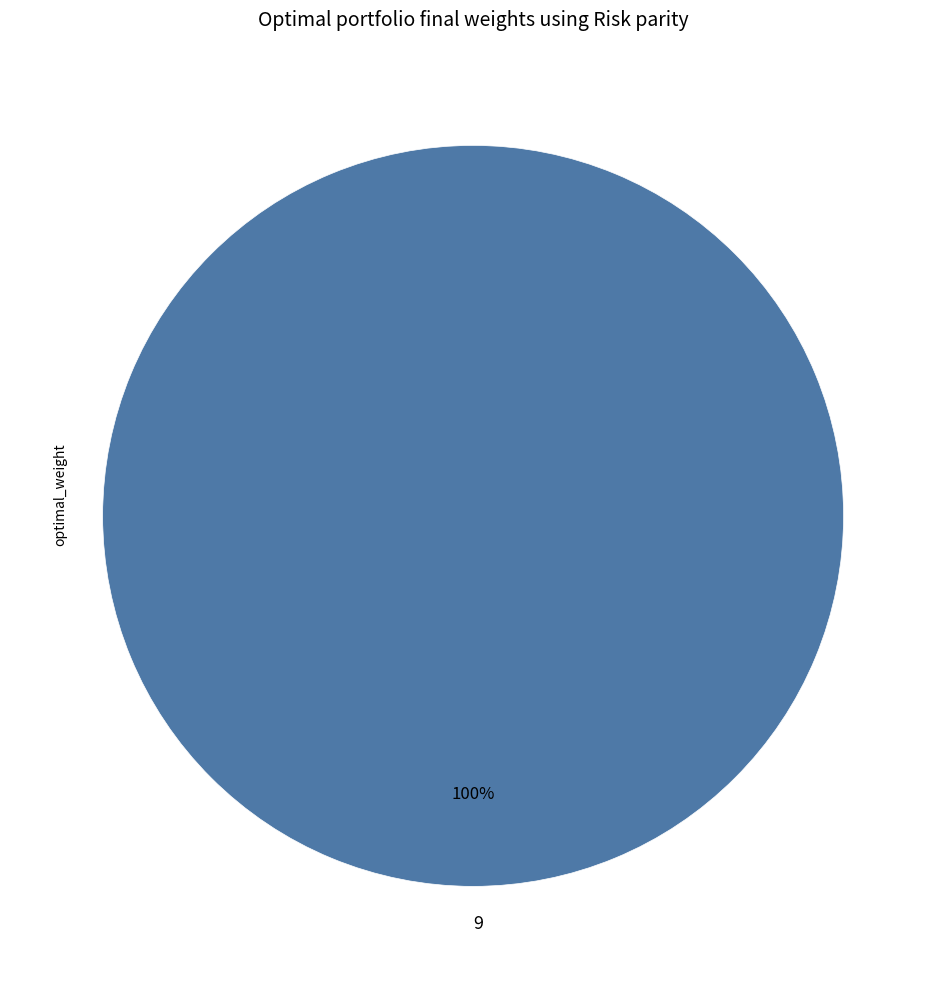

Which slice represents more than half of the pie?

9